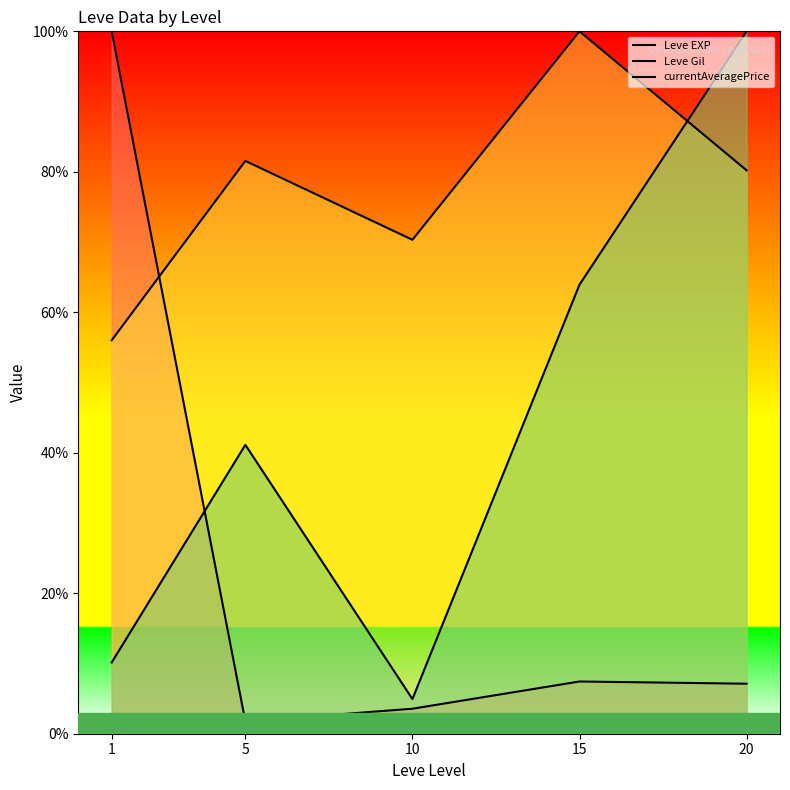

List the labels in order of Leve Gil value, smallest first.

1, 10, 20, 5, 15